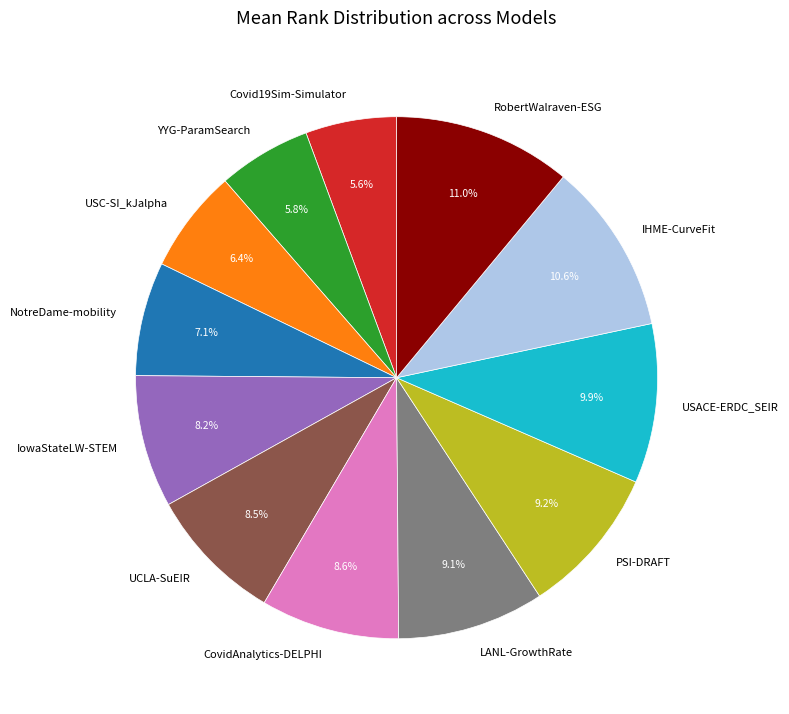

Which has a higher value, USACE-ERDC_SEIR or IHME-CurveFit?

IHME-CurveFit